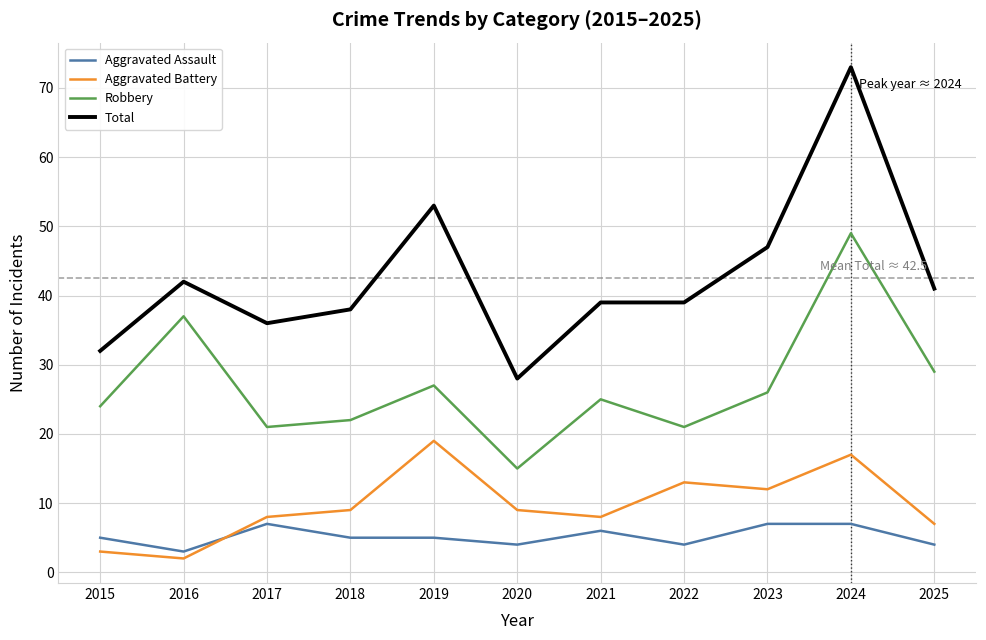

Reading left to right, extract all data points from this chart.

Aggravated Assault: 2015=5	2016=3	2017=7	2018=5	2019=5	2020=4	2021=6	2022=4	2023=7	2024=7	2025=4
Aggravated Battery: 2015=3	2016=2	2017=8	2018=9	2019=19	2020=9	2021=8	2022=13	2023=12	2024=17	2025=7
Robbery: 2015=24	2016=37	2017=21	2018=22	2019=27	2020=15	2021=25	2022=21	2023=26	2024=49	2025=29
Total: 2015=32	2016=42	2017=36	2018=38	2019=53	2020=28	2021=39	2022=39	2023=47	2024=73	2025=41